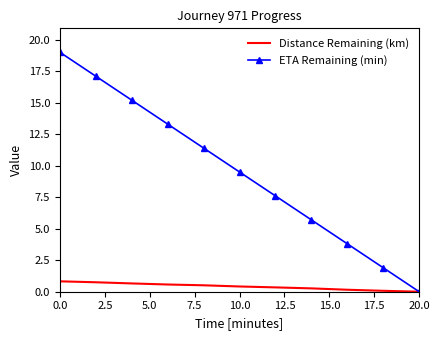

List the series in order of their overall mean, lowest first.

Distance Remaining (km), ETA Remaining (min)